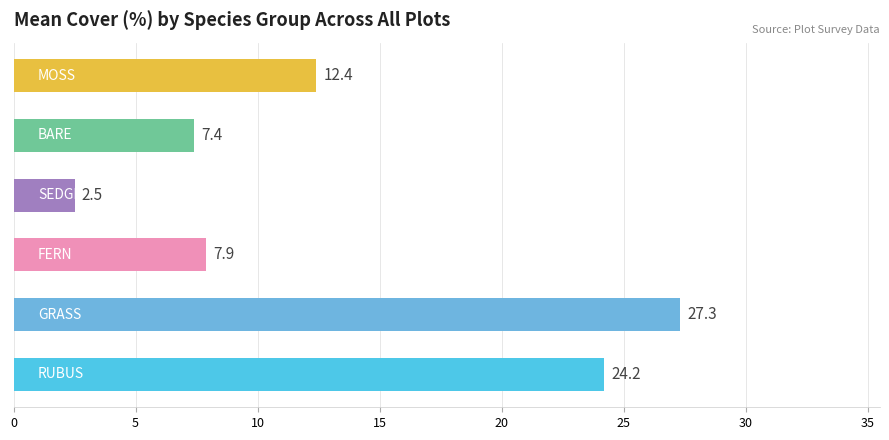

What is the maximum value shown in the chart?

27.3